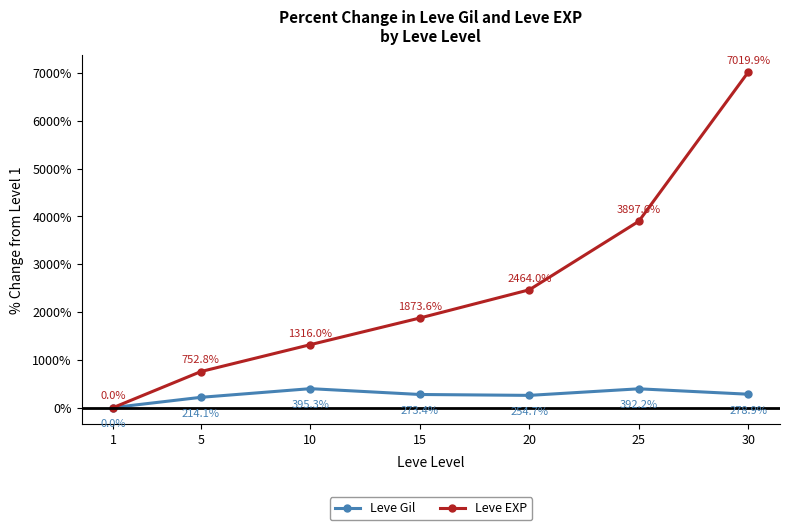

What is the value of the Leve Gil point at the 3rd from the left?

395.3